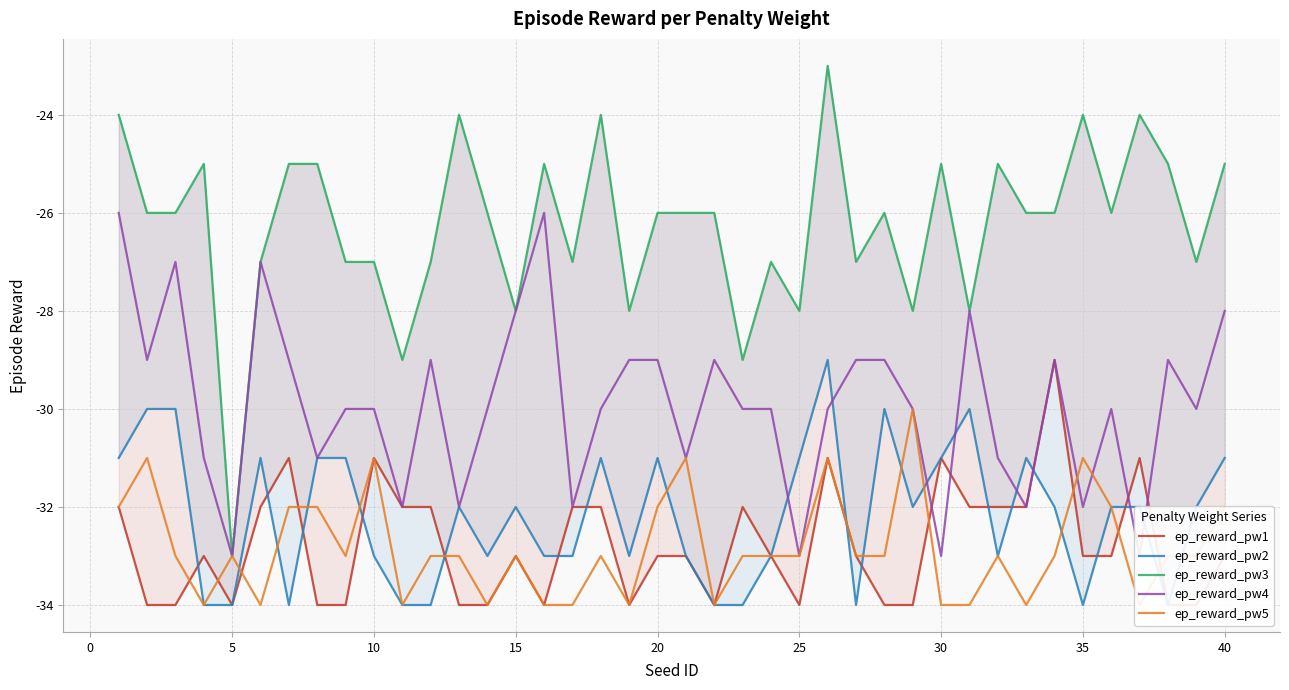

What is the smallest value displayed?

-34